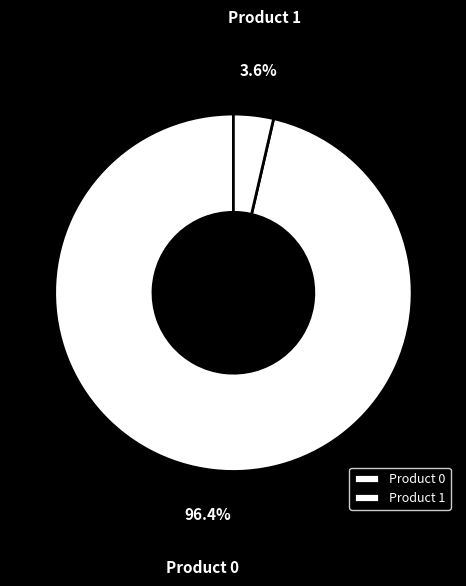

Does Product 1 represent more than half of the total?

No